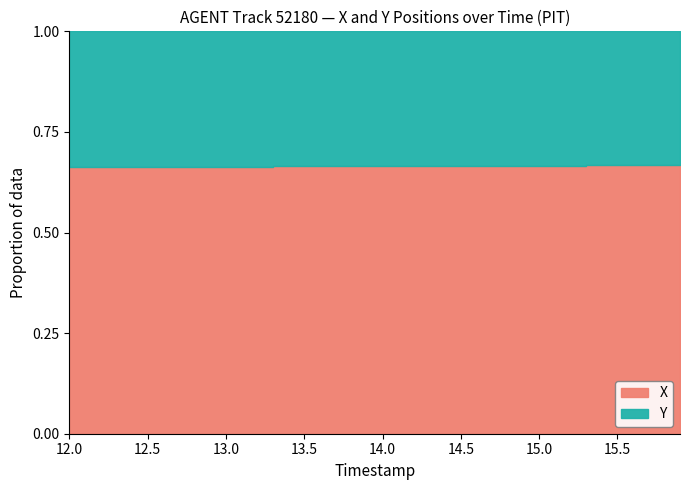

What is the sum of the Y values at 12.8 and 15.6?

2943.1